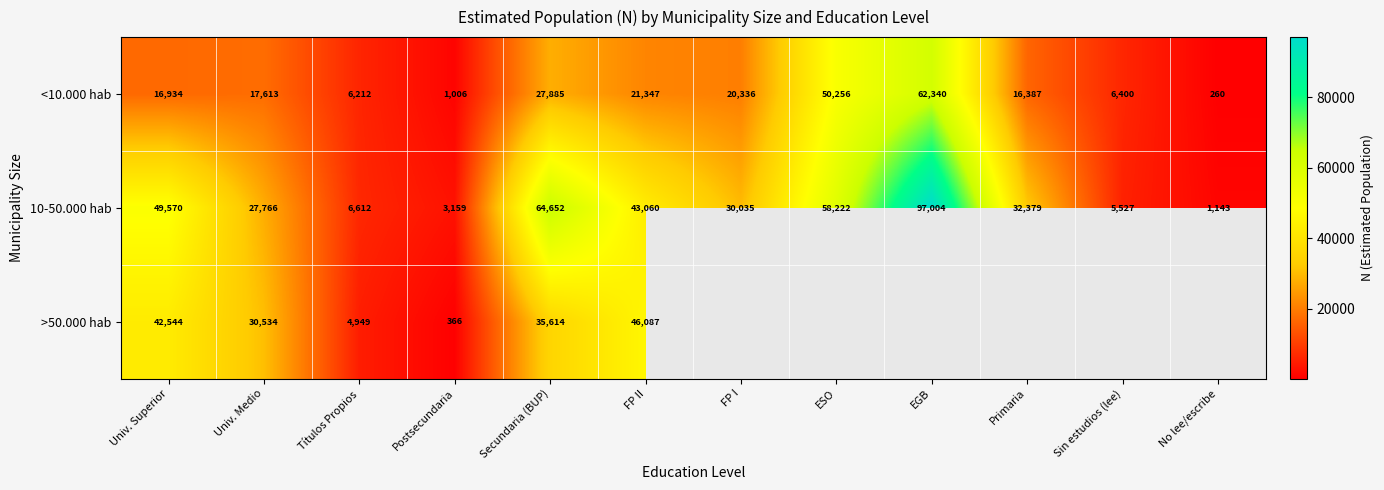

How many data points does each series have?

12